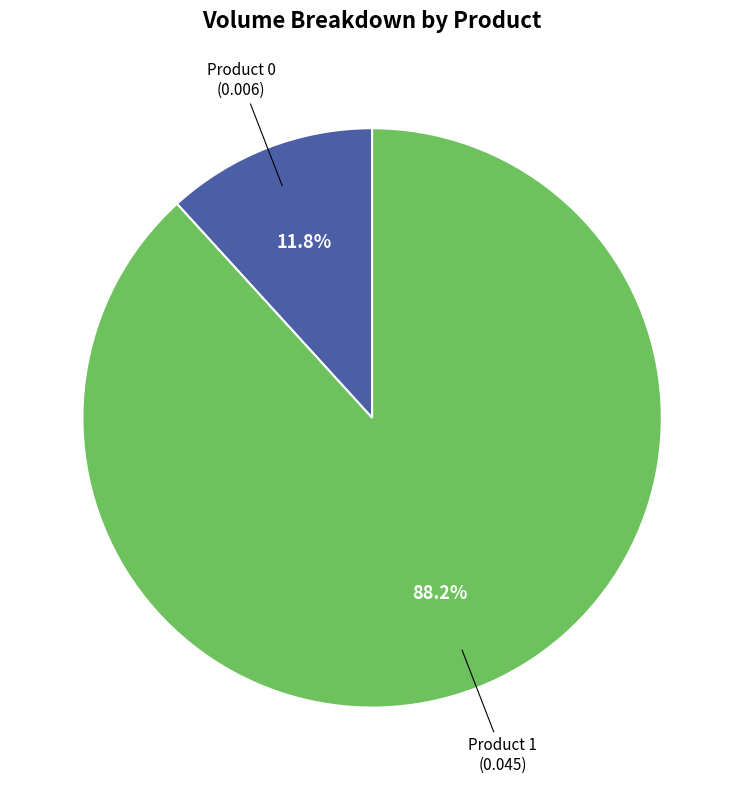

What percentage is the Product 1 slice, to the nearest percent?

88%